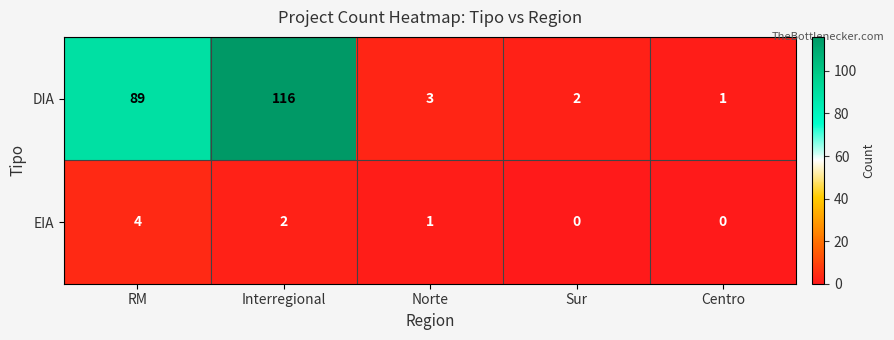

At which label is DIA closest to 58?

RM